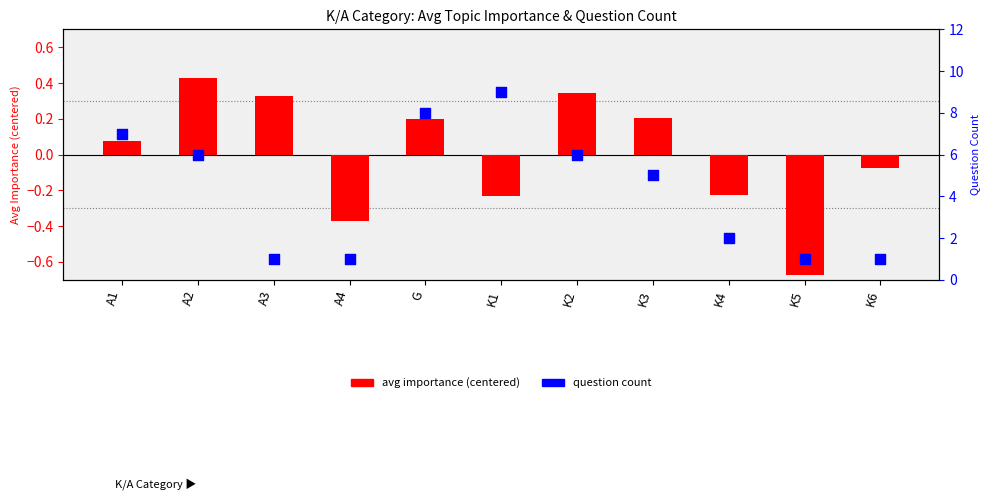

Which series has the largest total across all categories?

question count